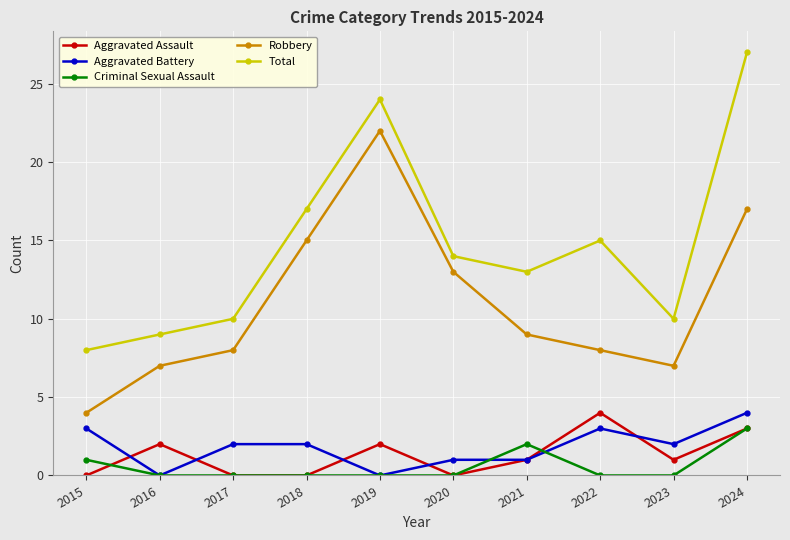

Does the chart have visible grid lines?

Yes